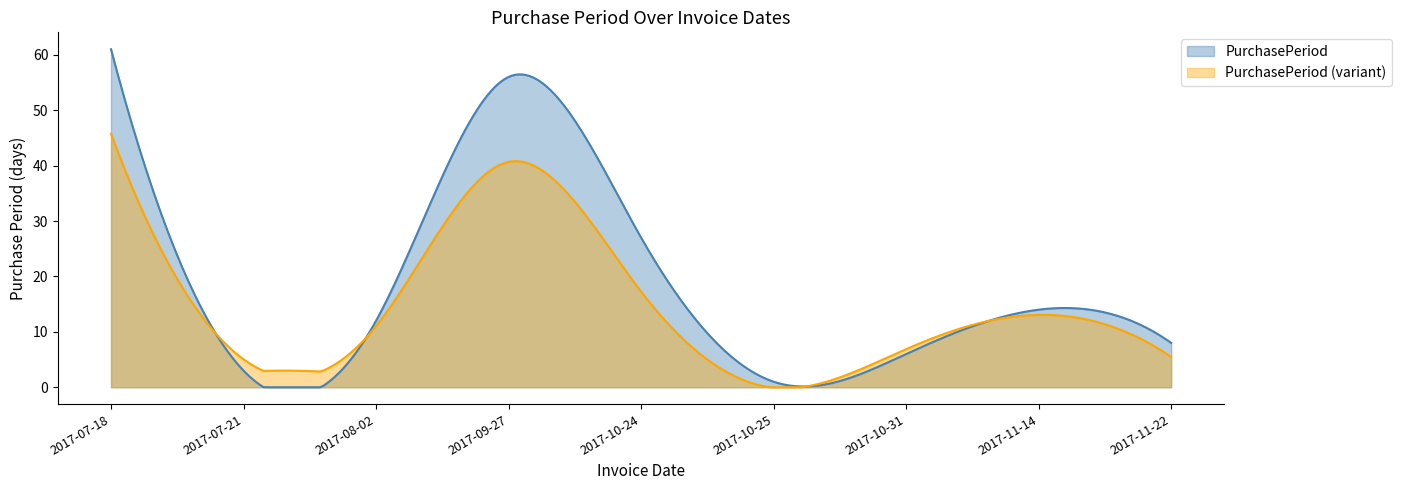

What is the difference between the values at 2017-09-27 and 2017-07-21?

53